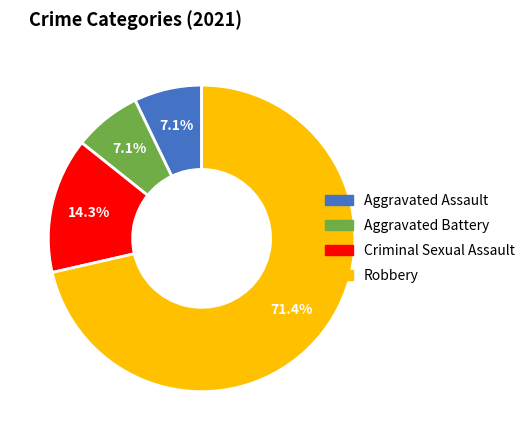

Does any single category account for the majority?

Yes